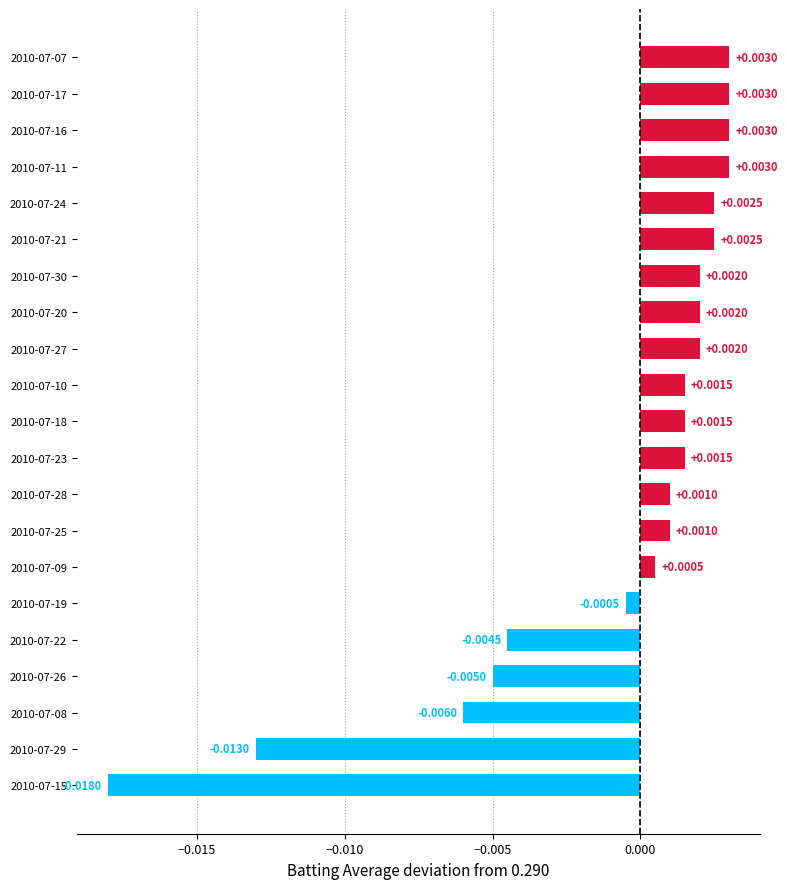

How many values are above zero?

15